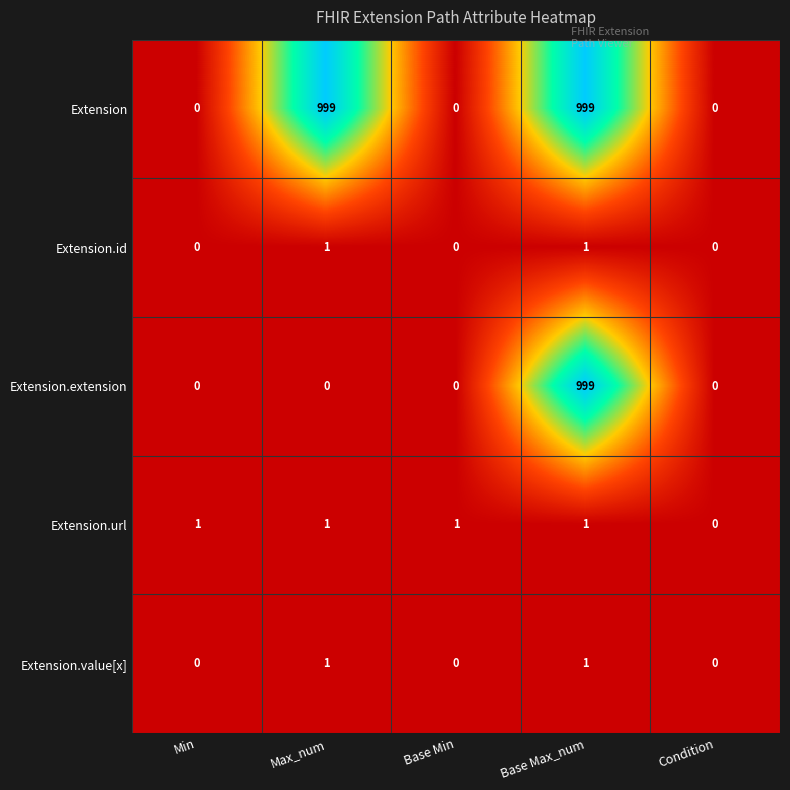

What is the difference between the highest and lowest values at Base Max_num?

998